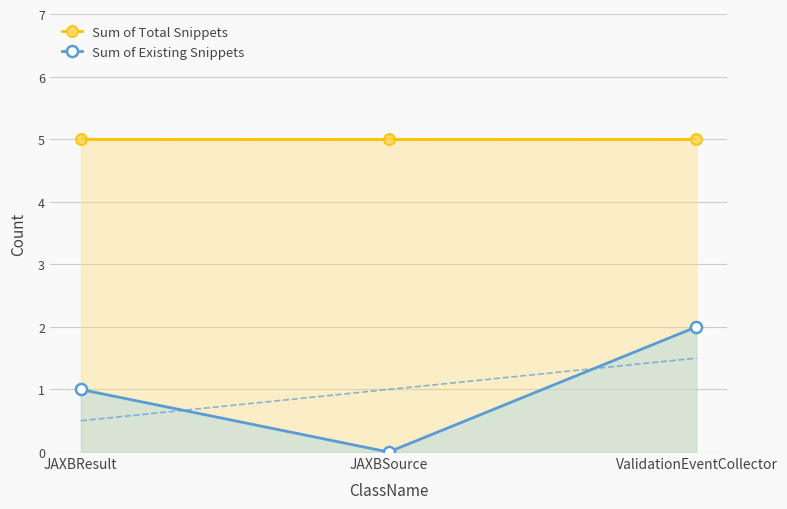

What is the maximum value for Sum of Total Snippets?

5